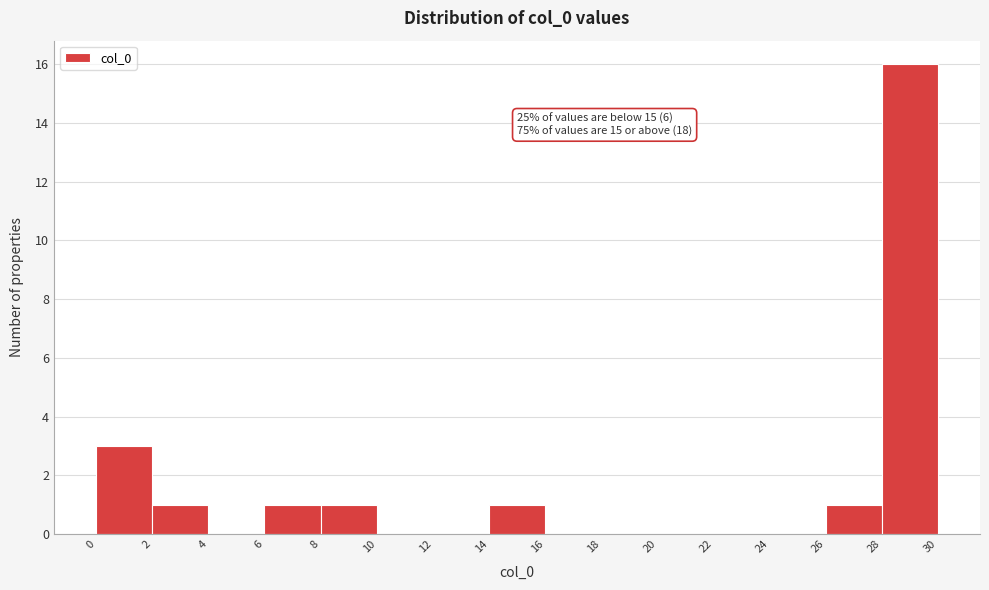

Over which range of the x-axis is the bar tallest?

28 to 30